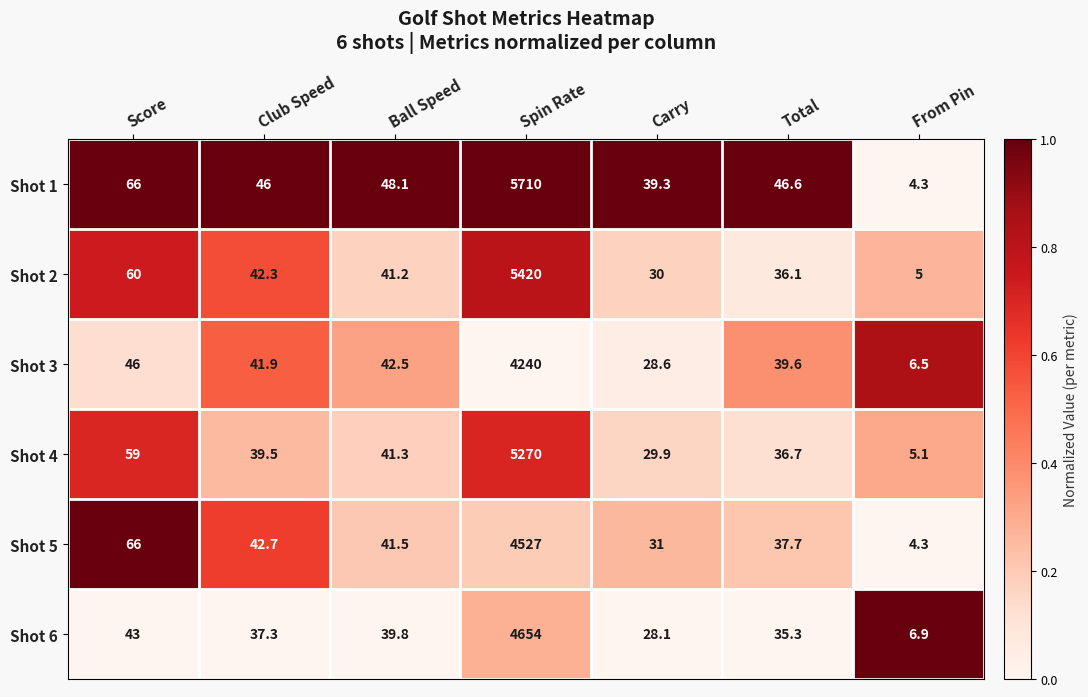

Which series has the largest total across all categories?

Shot 1